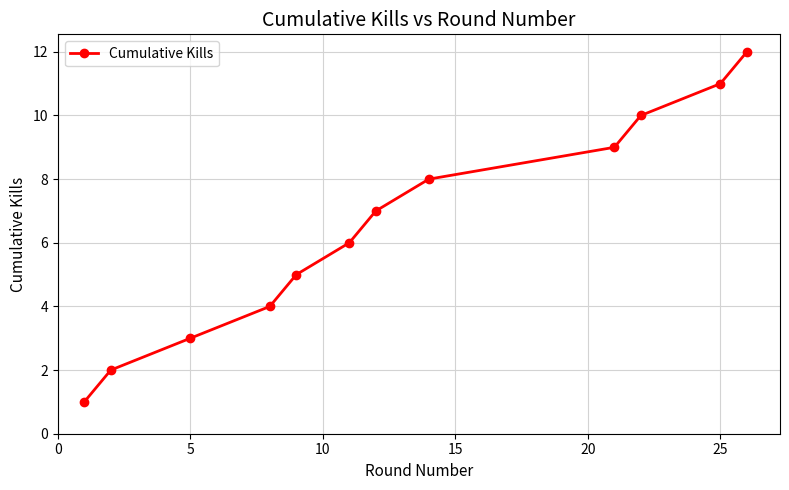

True or false: there are more than 1 points higher than both neighbors.

False